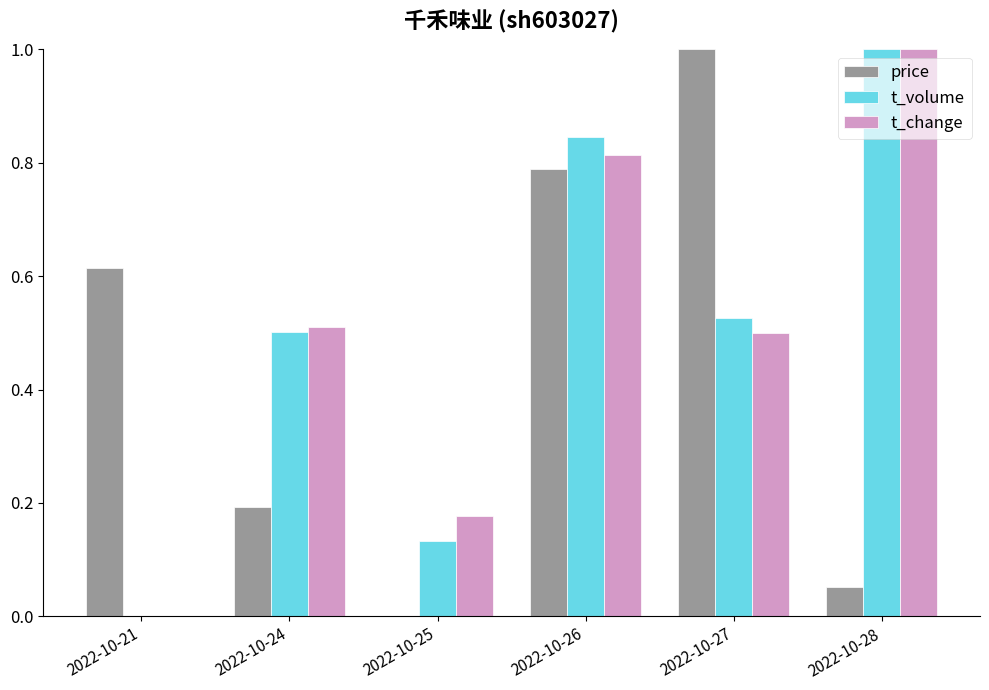

Which category has the highest value in the price series?

2022-10-27